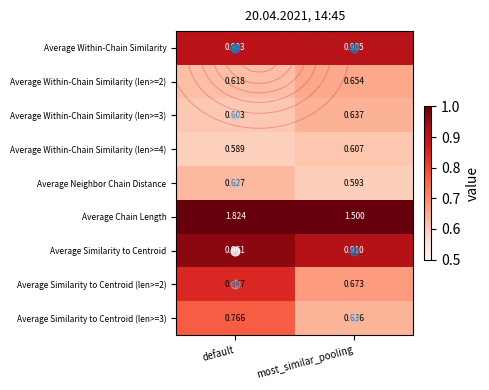

True or false: Average Within-Chain Similarity (len>=4) has a value of 0.6 at most_similar_pooling.

True